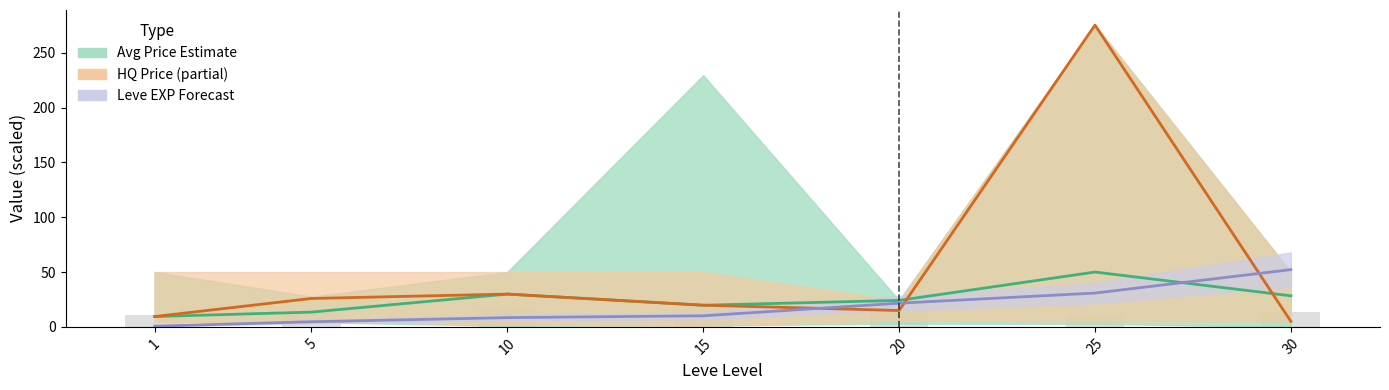

How many bars are there in total?

21